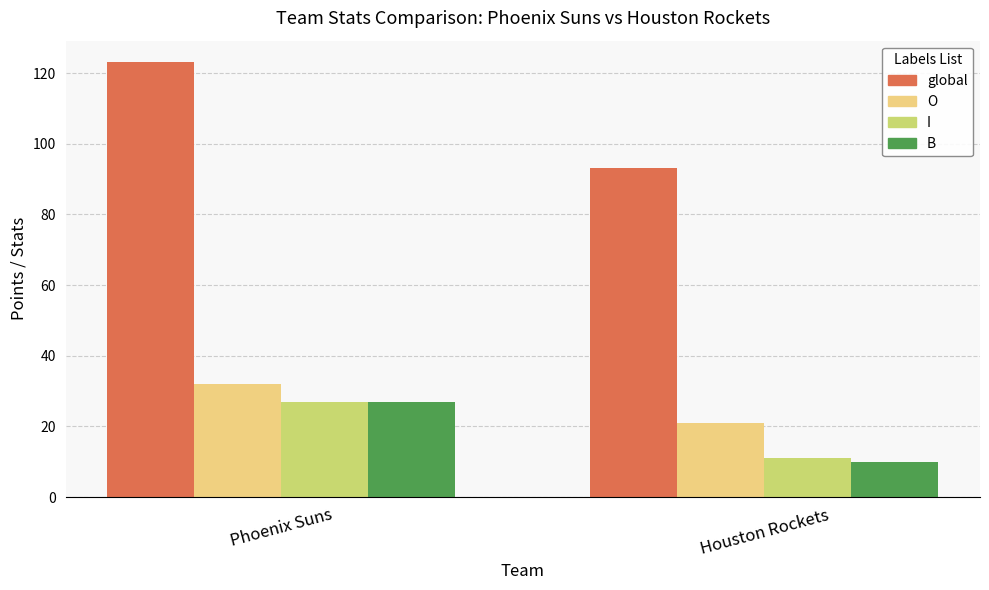

The value of B at Phoenix Suns is 27. True or false?

True